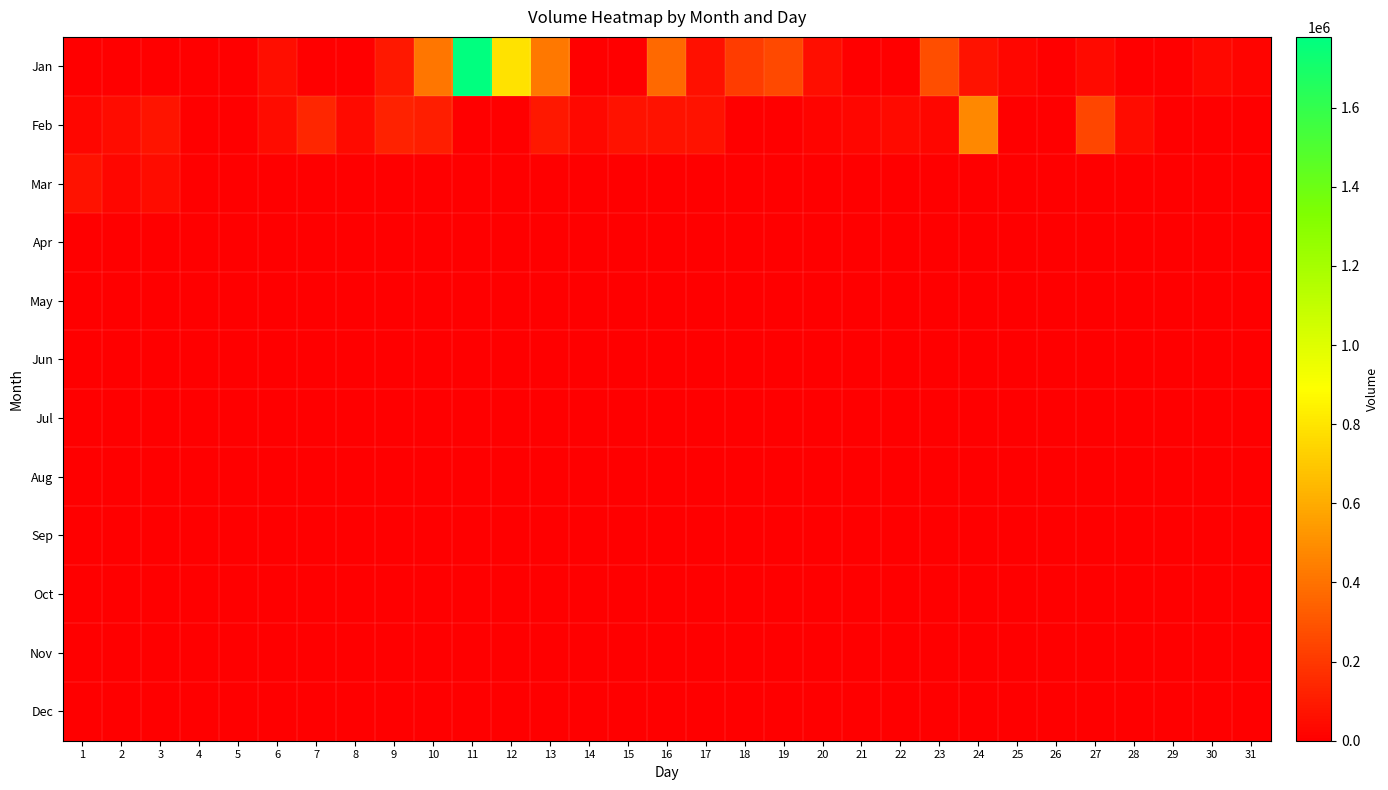

Count the number of data series in this chart.

12